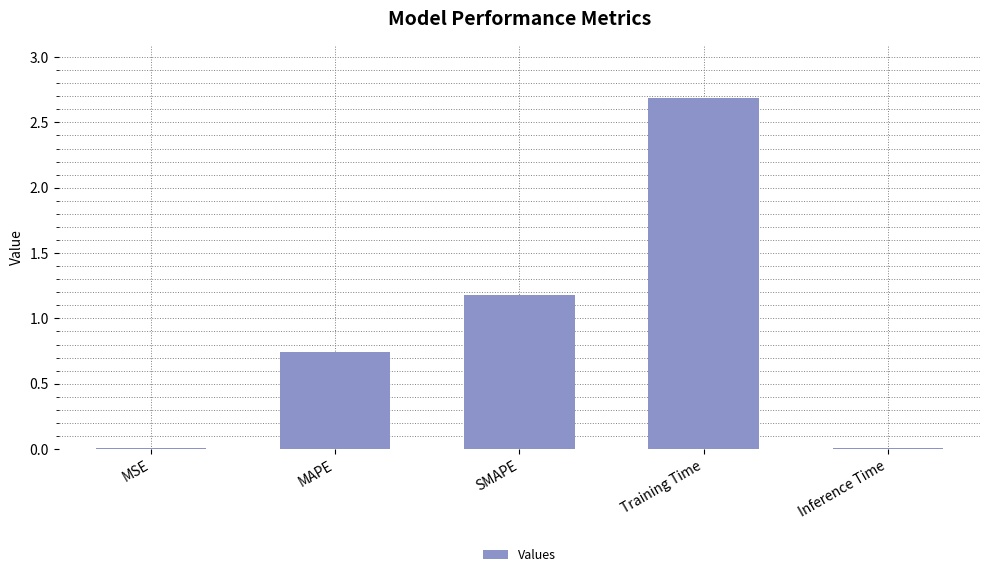

True or false: the data shows 1.7 at Training Time.

False